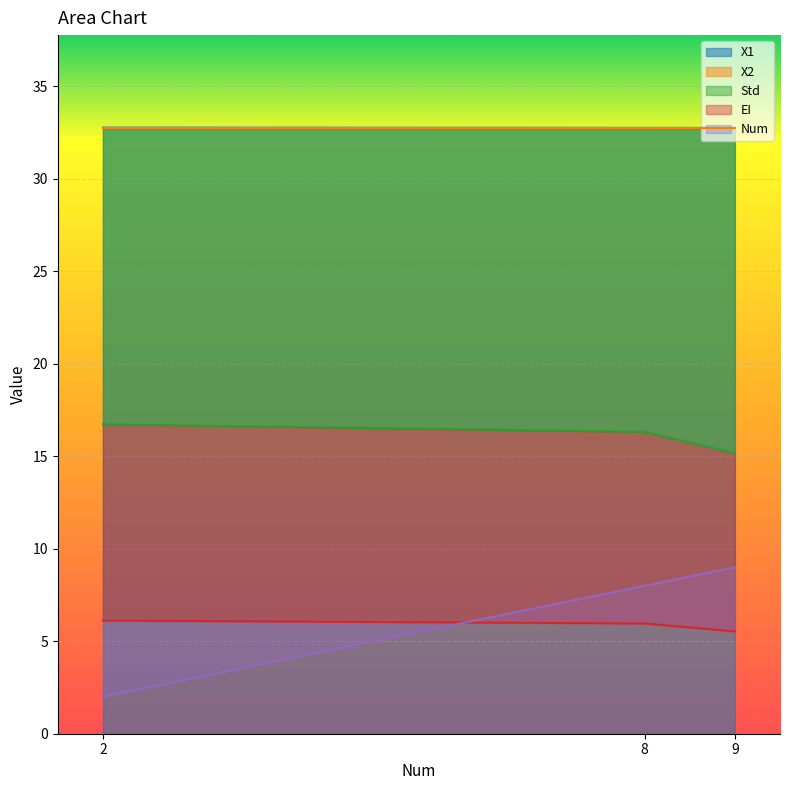

Count the X1 values in the range 32 to 33.

3